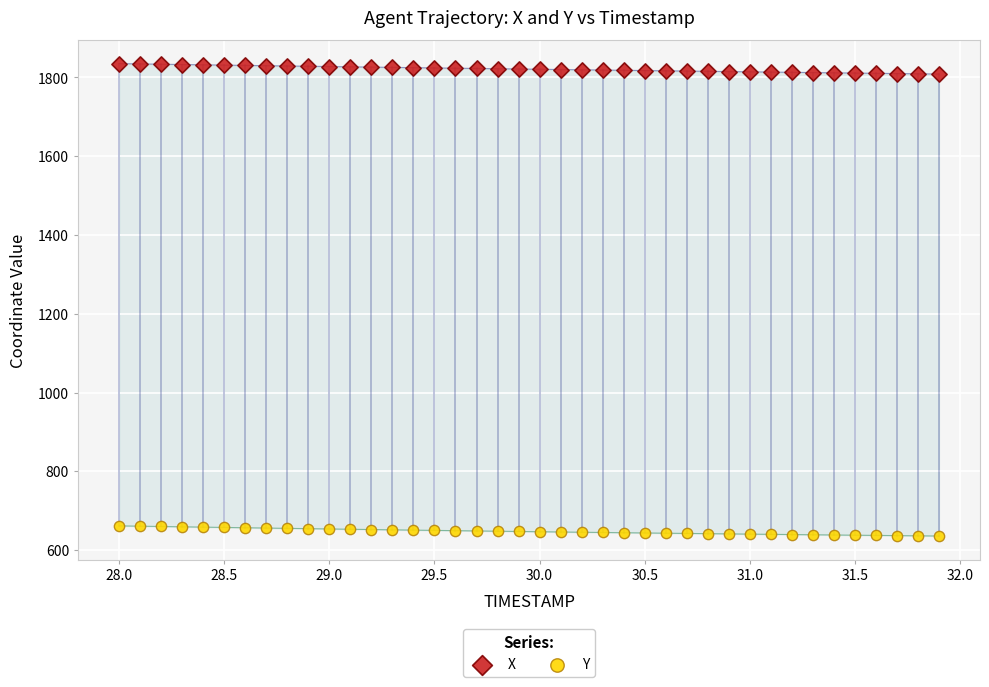

What are all the series names shown in the legend?

X, Y